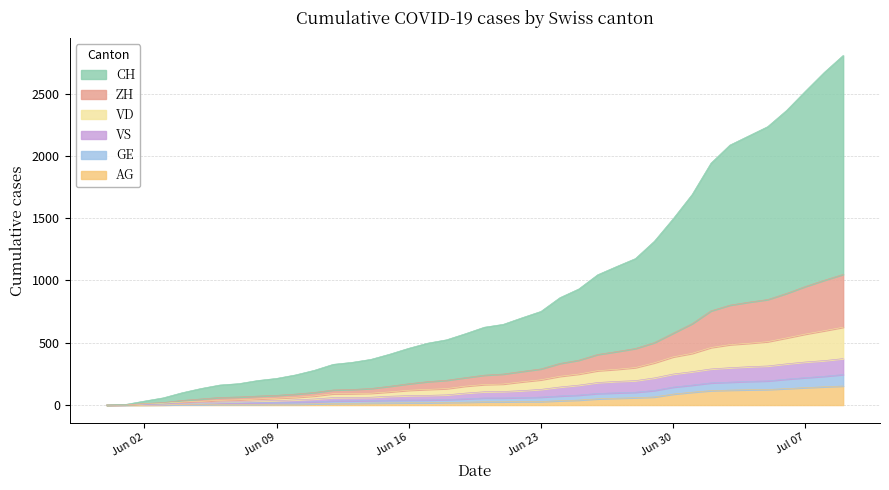

What is the highest value of the AG series?

153